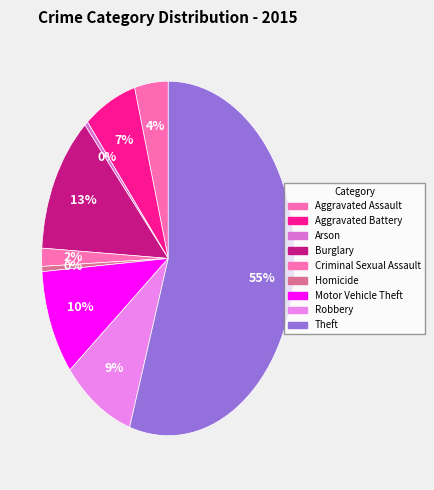

How many slices are in this pie chart?

9